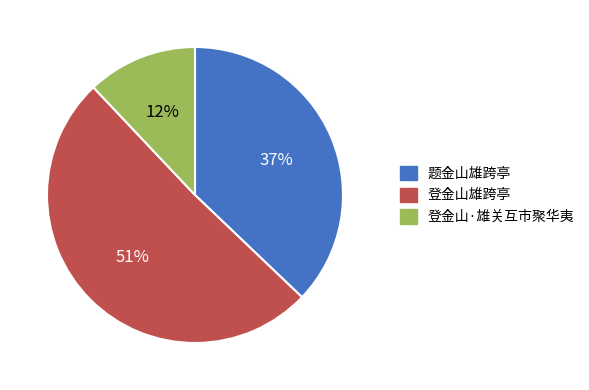

Which slice is the largest?

登金山雄跨亭